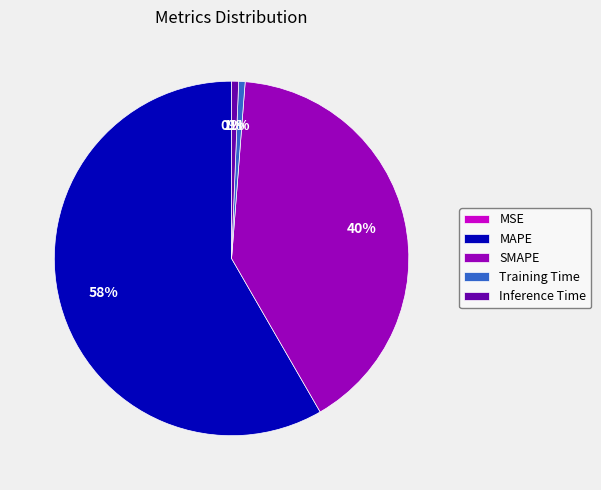

To the nearest percent, what is the difference between the largest and smallest slice percentages?

58%